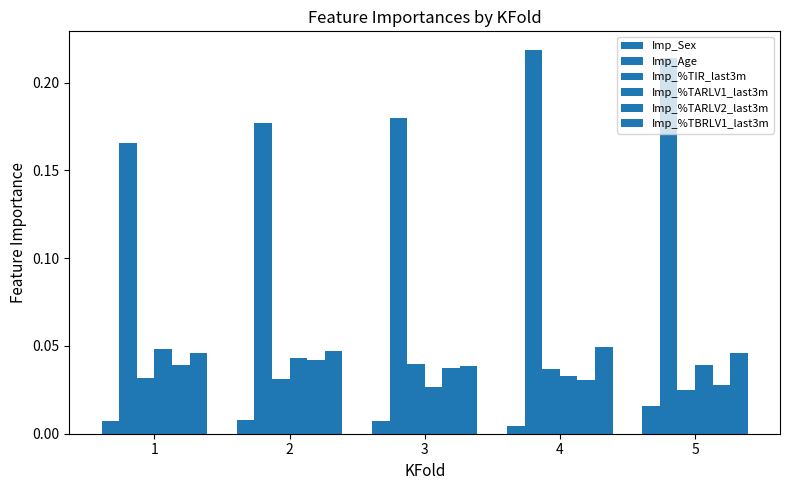

What is the sum of the Imp_Age values at 1 and 2?

0.3